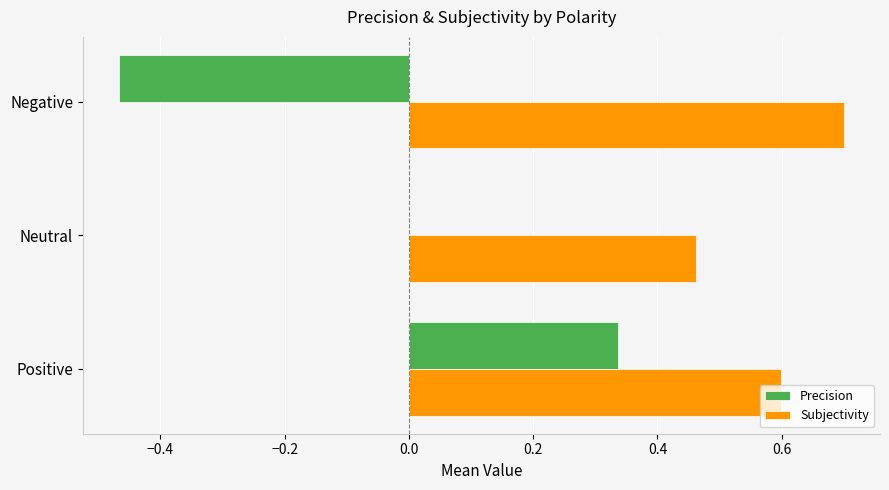

What is the sum of the Subjectivity values at Positive and Neutral?

1.1